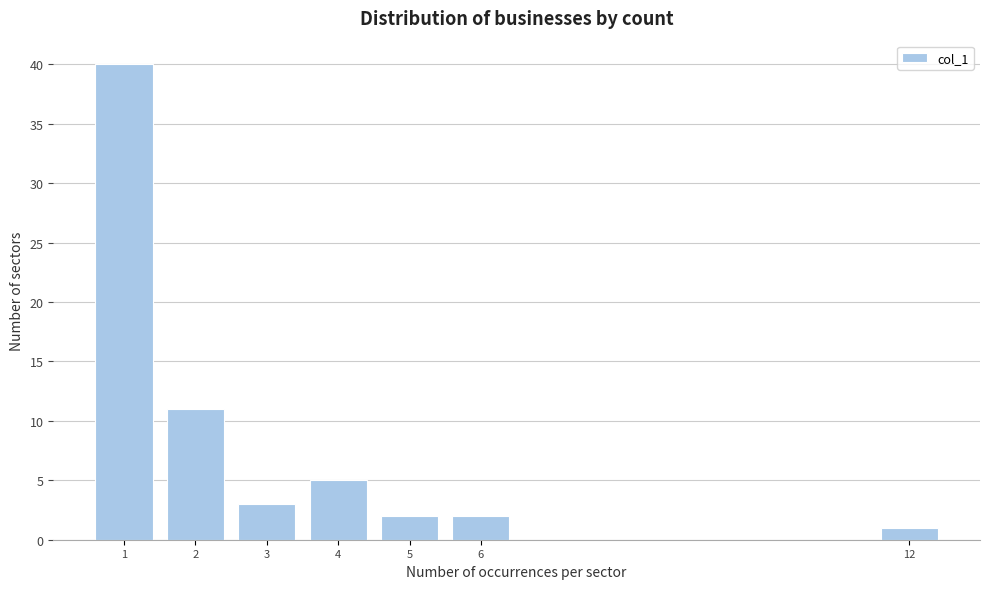

Reading left to right, extract all data points from this chart.

40	11	3	5	2	2	1